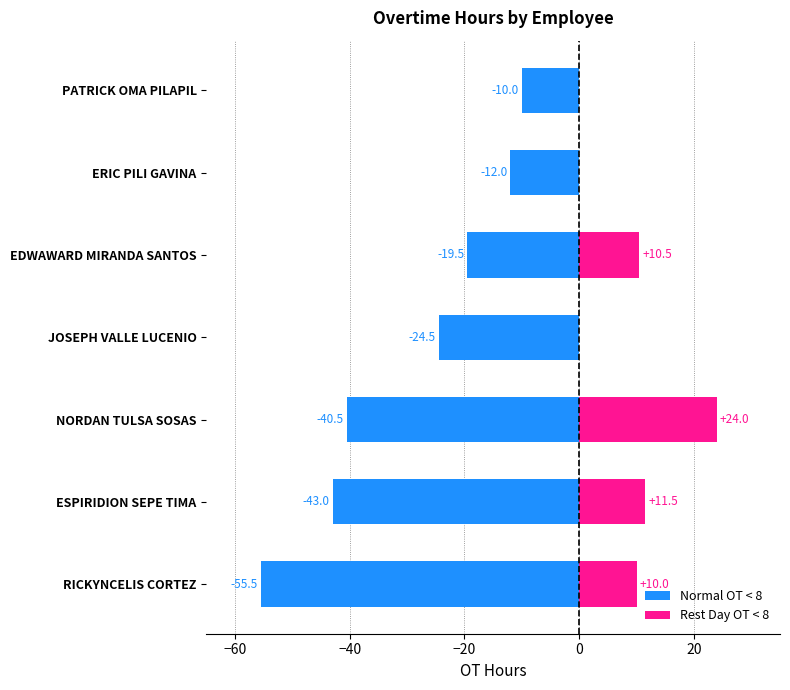

Rank the series by their average value, from highest to lowest.

Rest Day OT < 8, Normal OT < 8